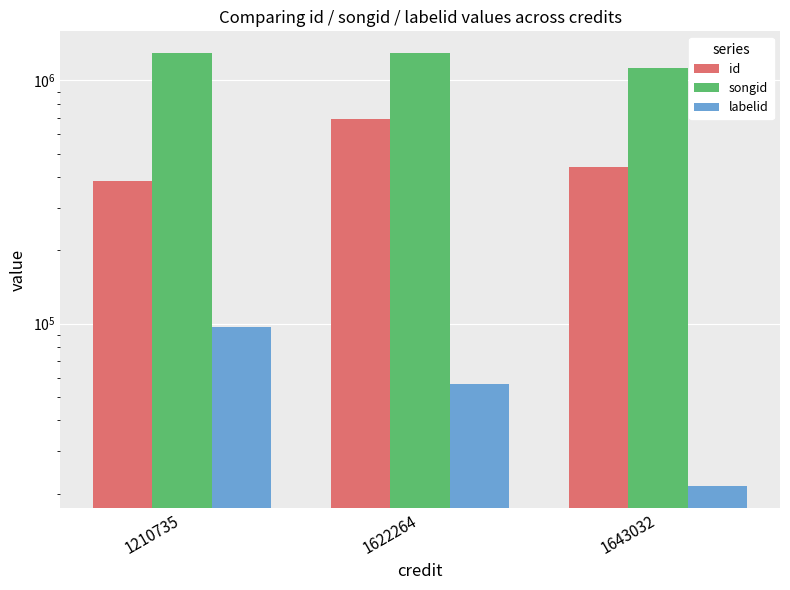

Is it true that songid equals 1296059.0 at 1622264?

True